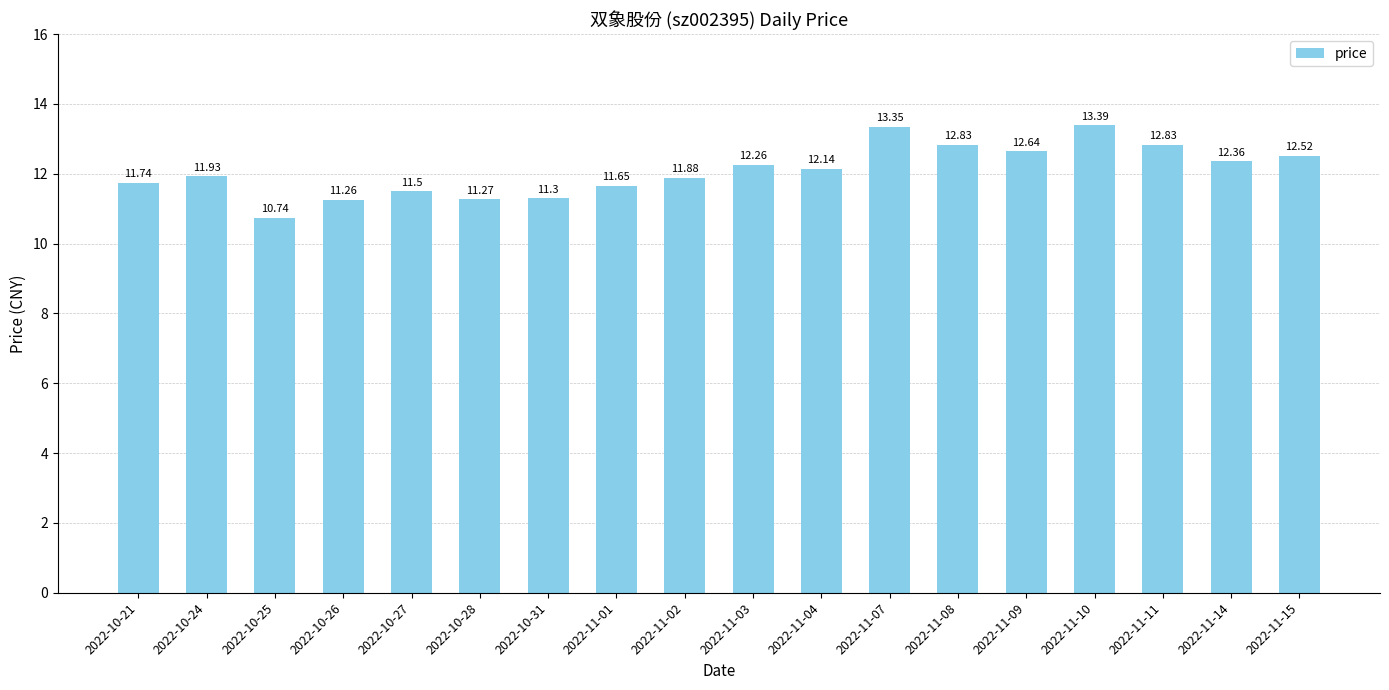

What is the maximum value shown in the chart?

13.4